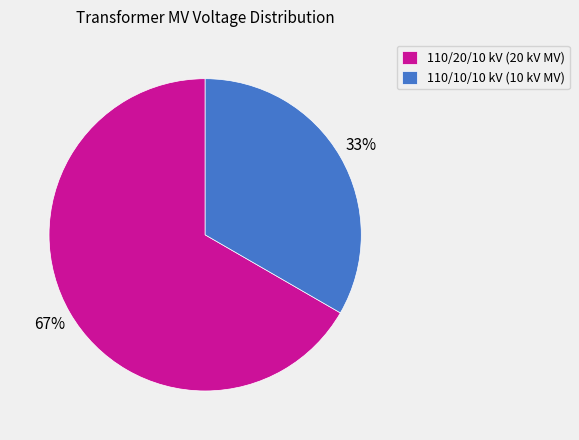

True or false: 110/20/10 kV (20 kV MV) accounts for 67% of the total.

True